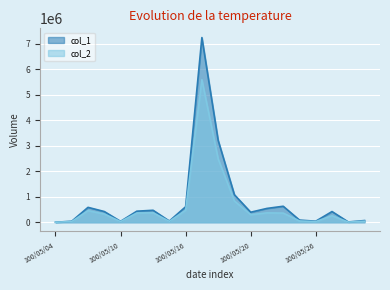

Does the chart display data point markers on the line(s)?

No